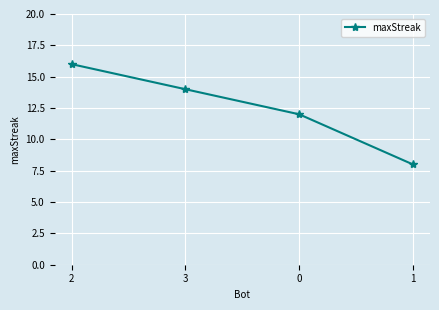

Reading right to left, extract all data points from this chart.

8	12	14	16